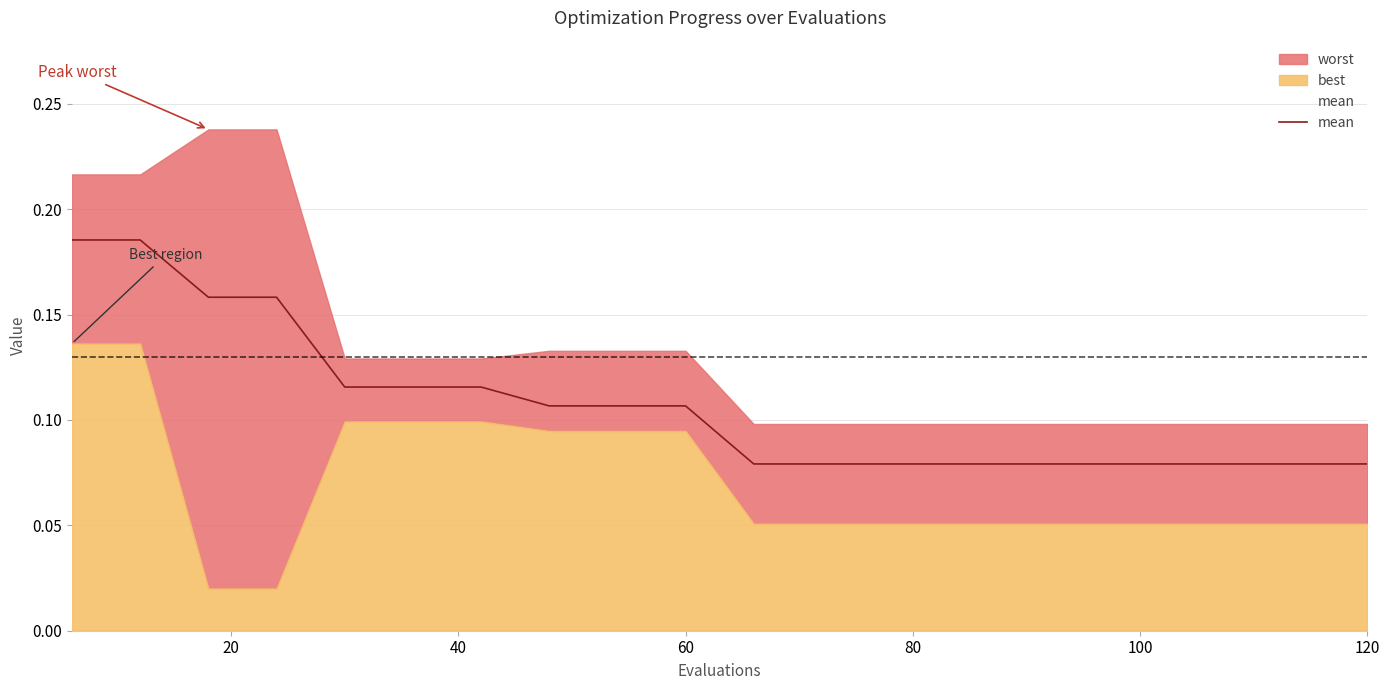

What is the difference between the maximum and minimum values?

0.1